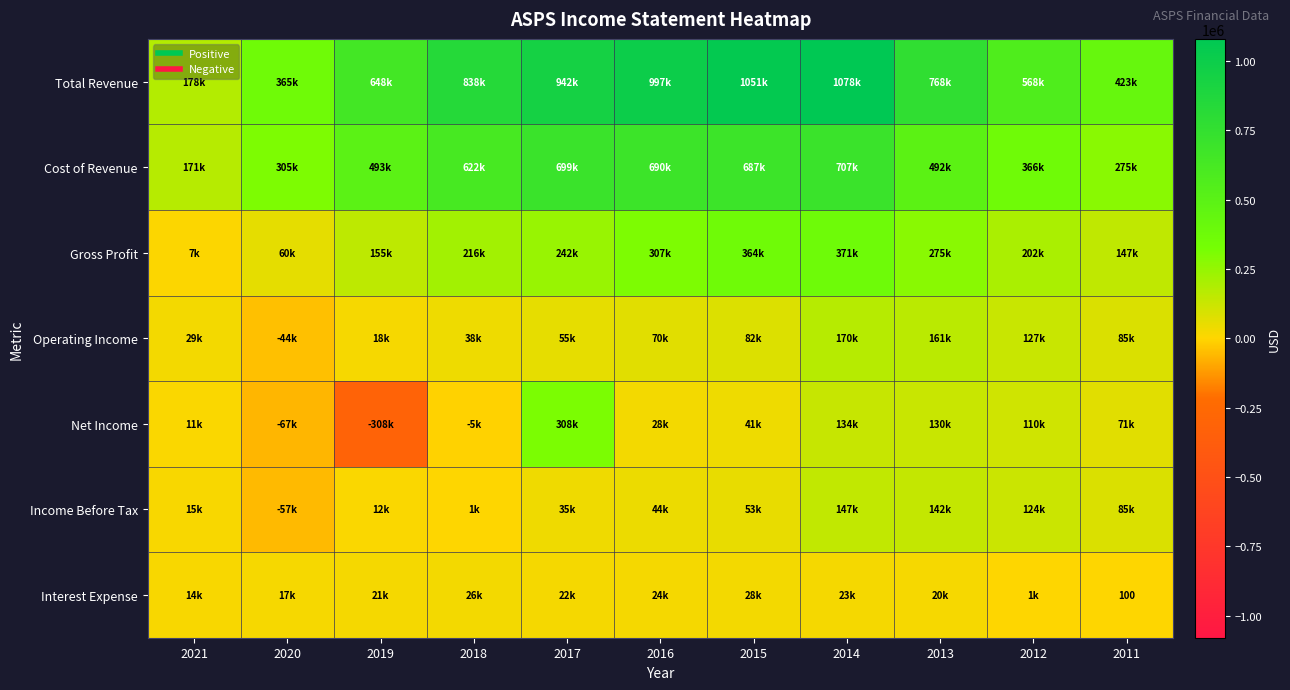

How many values in Operating Income are above zero?

10